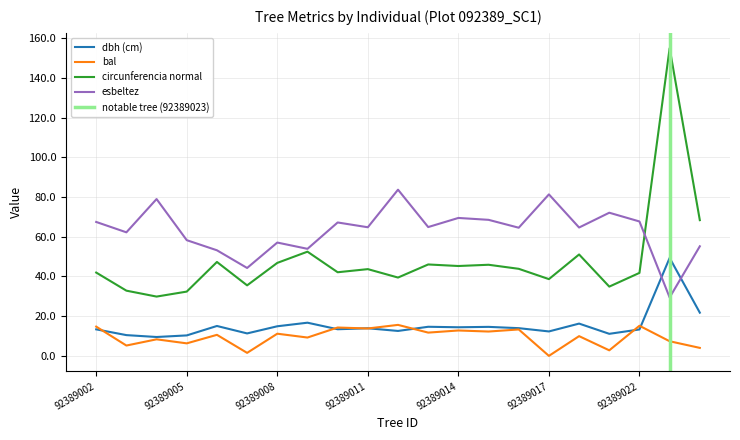

True or false: bal and esbeltez cross at least once.

False